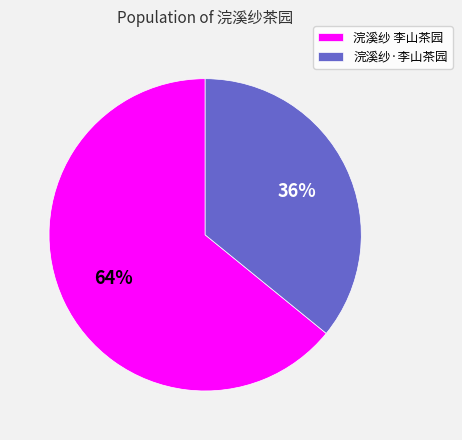

Combined, do 浣溪纱·李山茶园 and 浣溪纱 李山茶园 account for over 50%?

Yes